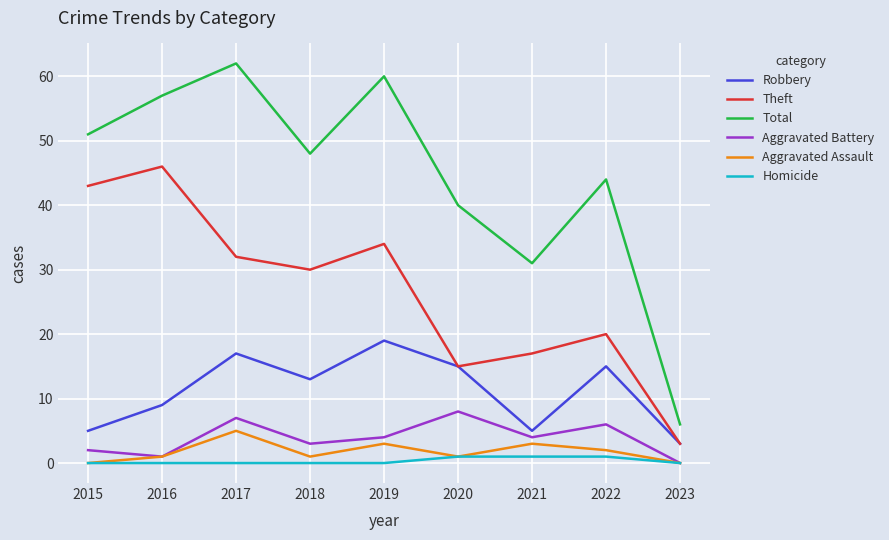

At which category does Aggravated Battery reach its first local peak?

2017